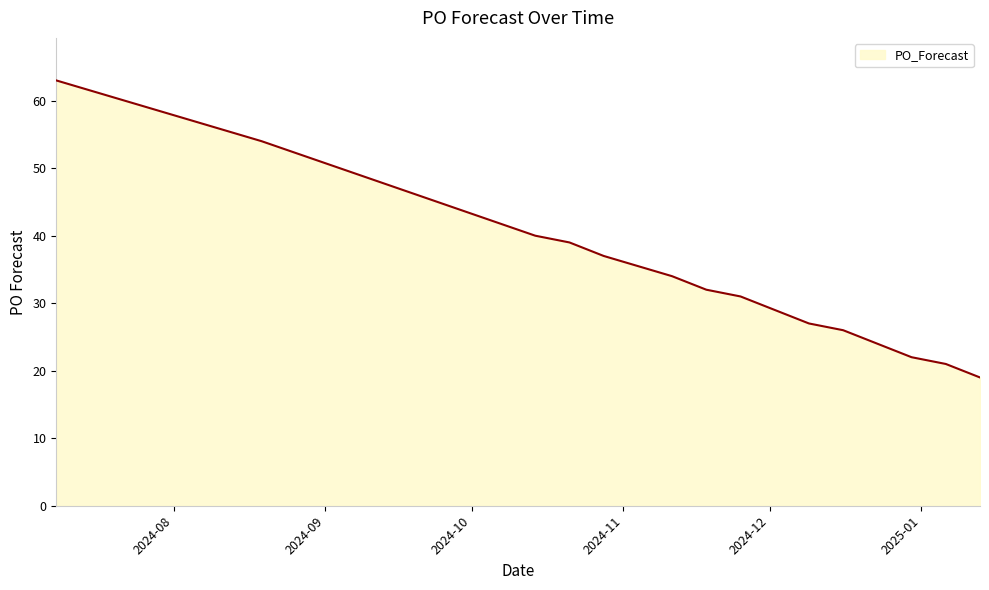

What is the difference between the maximum and minimum values?

44